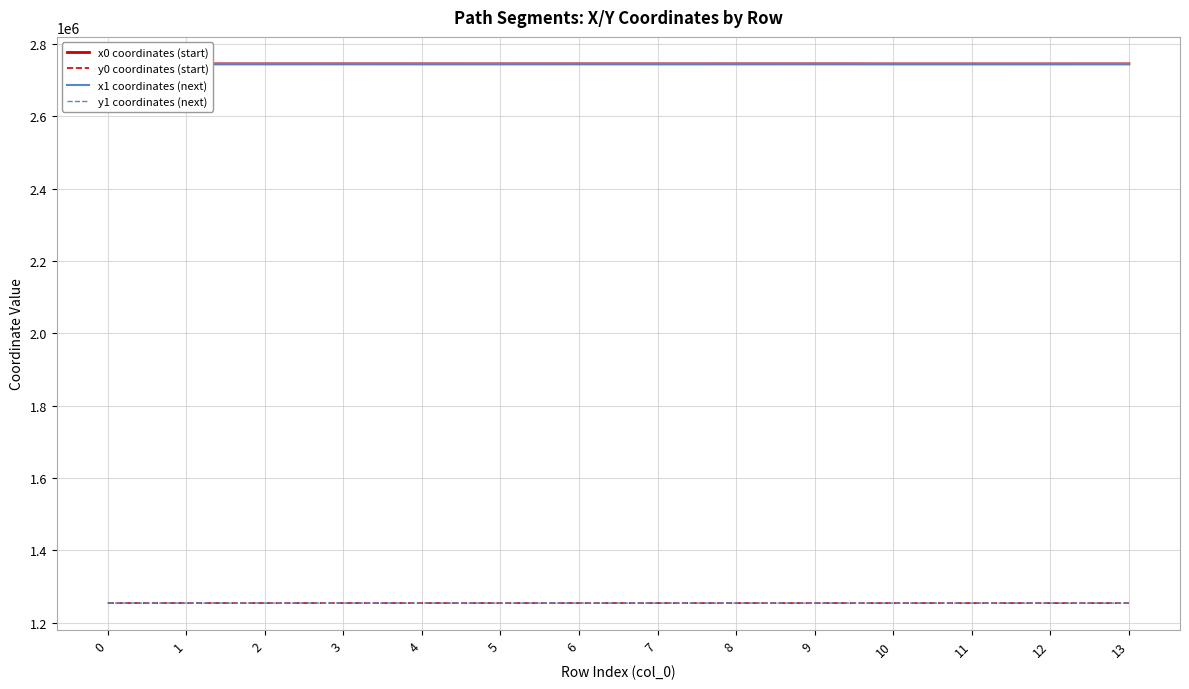

Does the chart have visible grid lines?

Yes